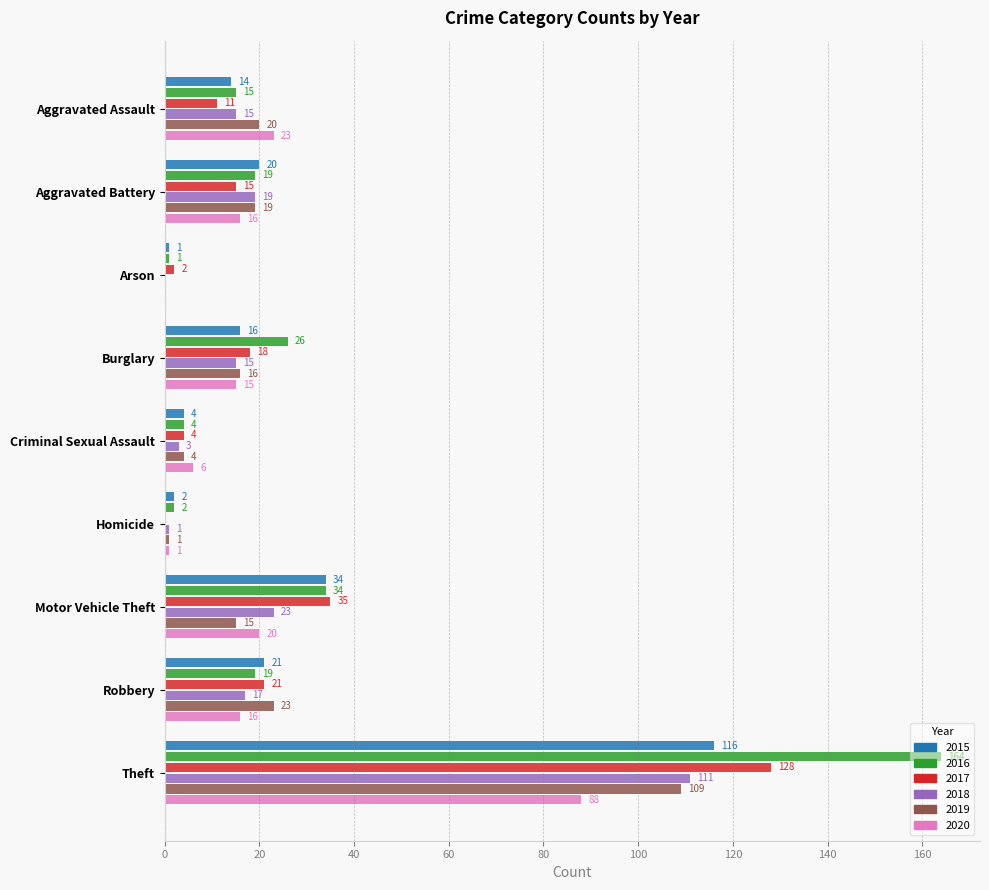

What is the sum of the 2017 values at Robbery and Homicide?

21